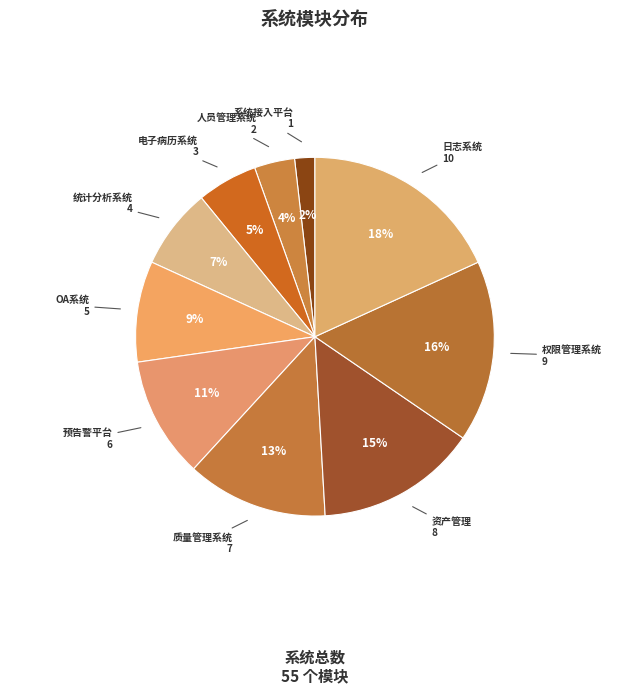

Which slice is the largest?

日志系统